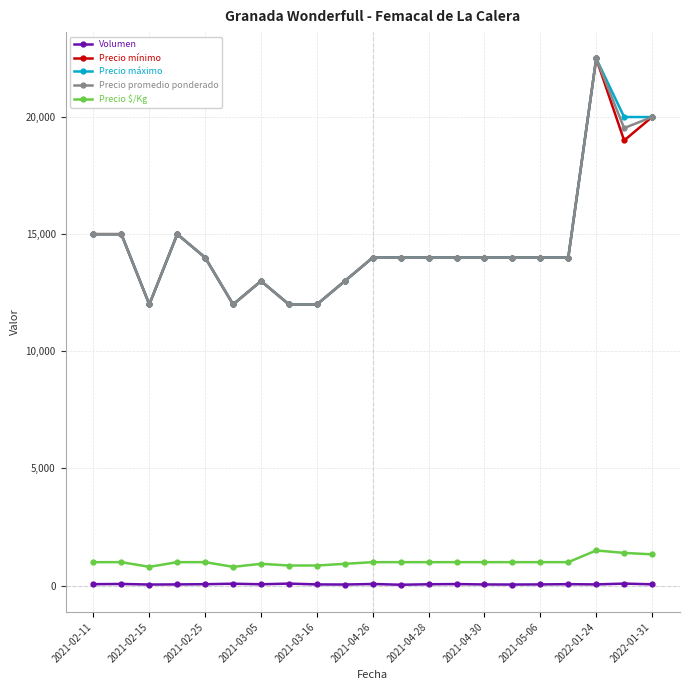

At how many categories does at least one series exceed 11734?

21